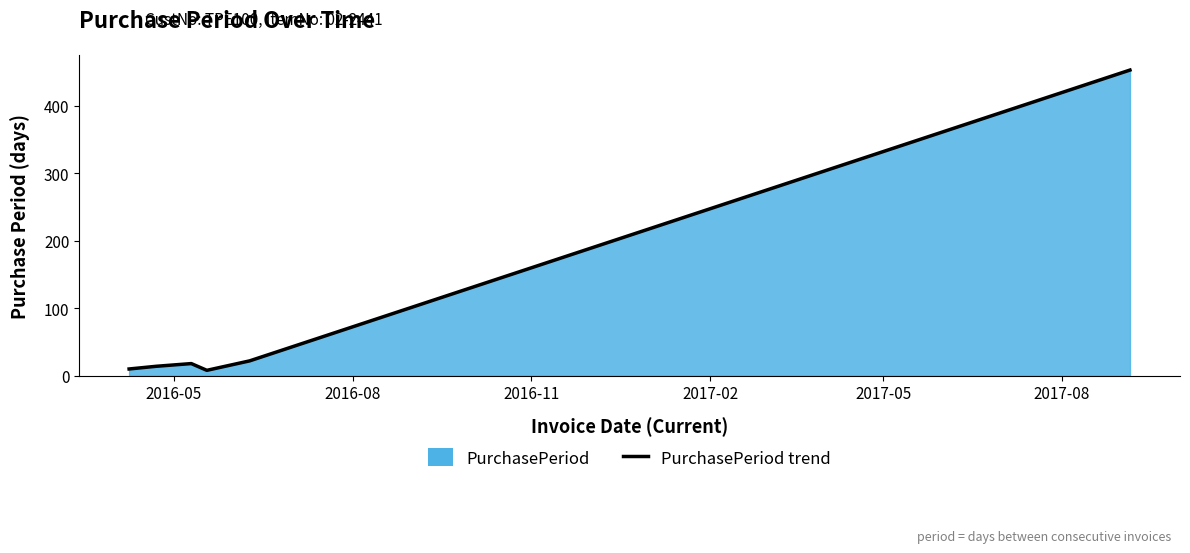

What is the greatest value displayed?

453